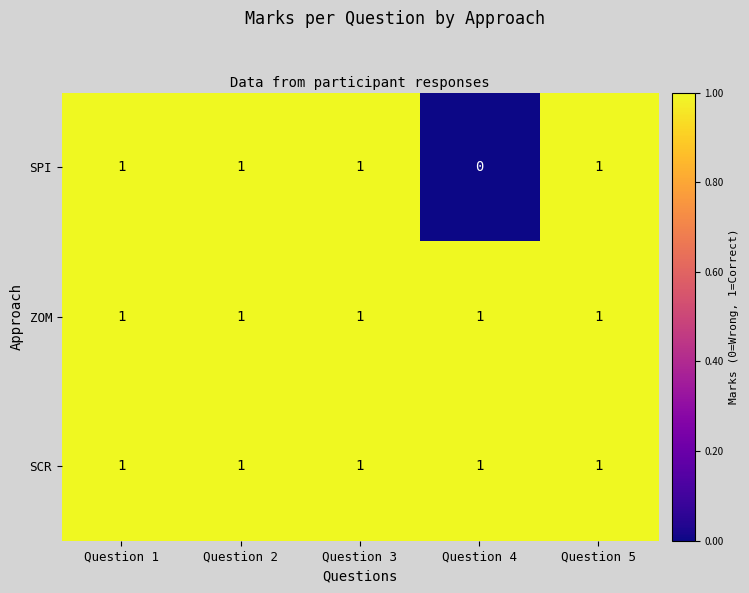

Reading left to right, list all the values displayed in this chart.

SPI: 1	1	1	0	1
ZOM: 1	1	1	1	1
SCR: 1	1	1	1	1